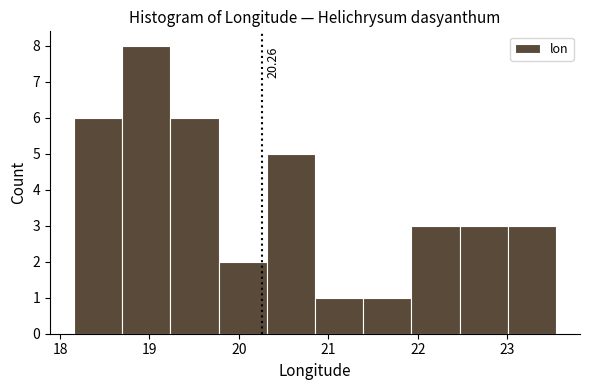

Over which range of the x-axis is the bar tallest?

18.7 to 19.2